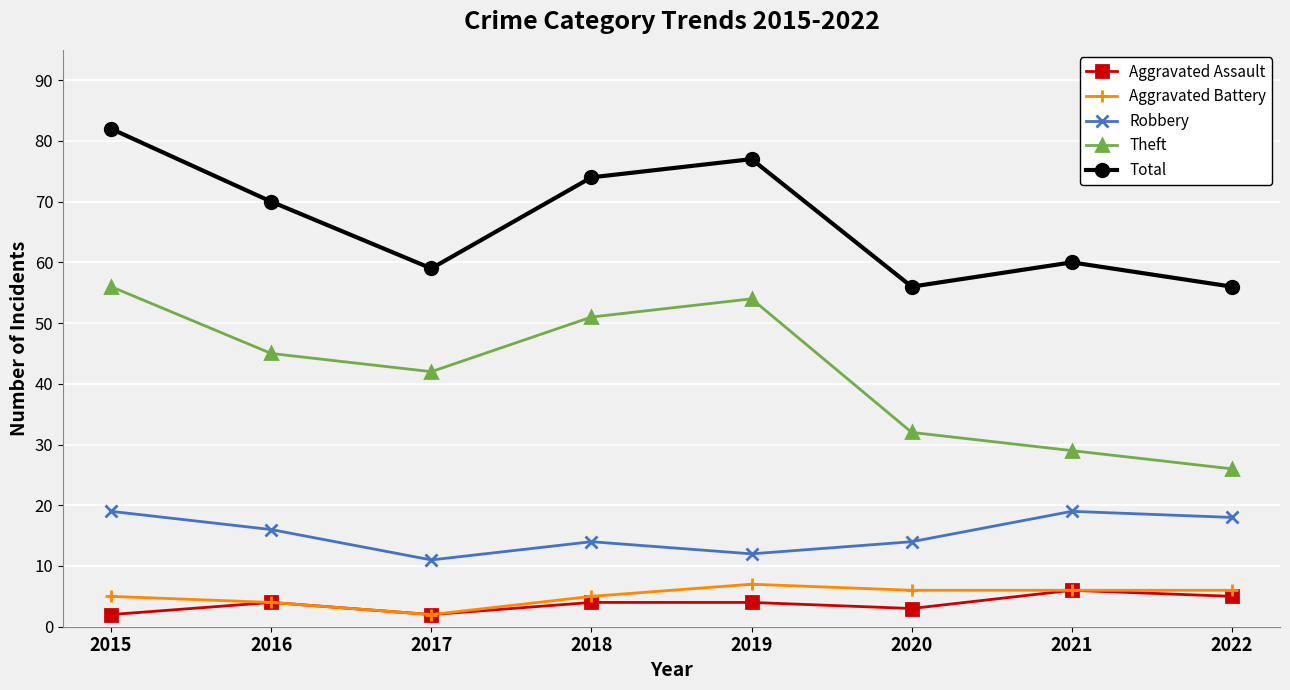

Which series has the widest spread of values?

Theft